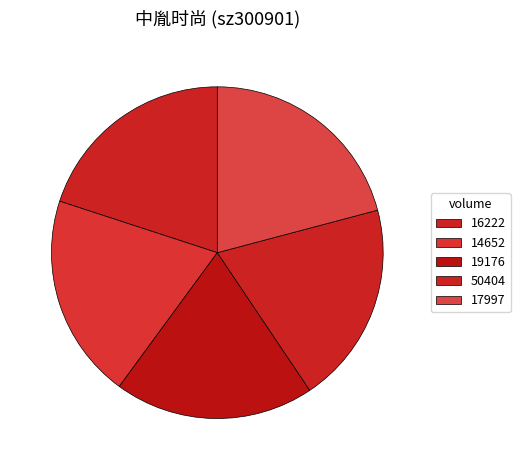

True or false: 19176 accounts for 26% of the total.

False